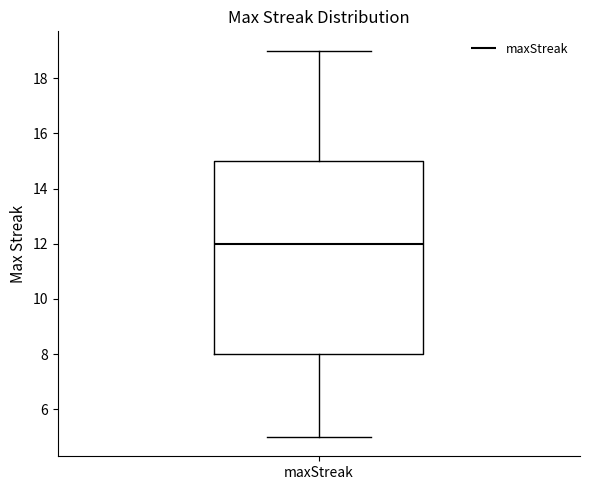

Transcribe this box plot: give where the median line is, the range the box spans, and where the two whiskers end, as read against the y-axis. The values are not printed on the chart, so give them approximately, as read against the axis.

median 12, box 8 to 15, whiskers 5 to 19